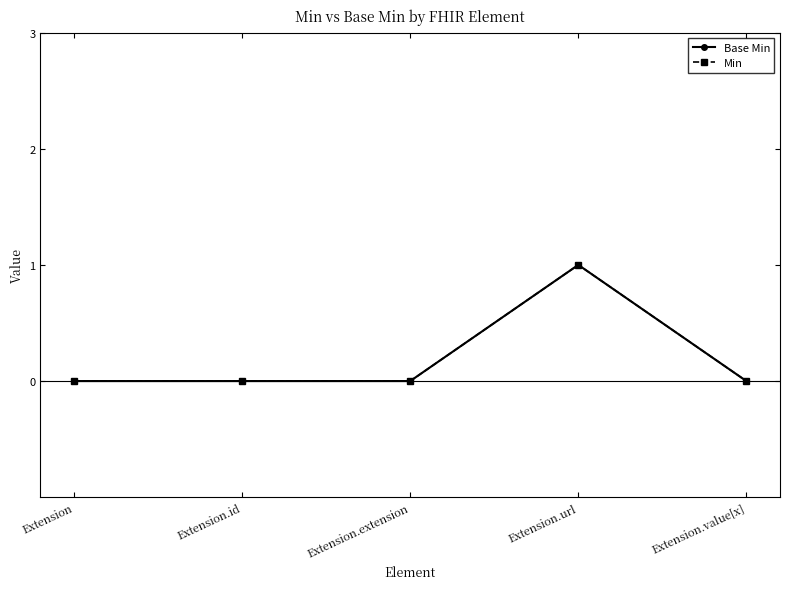

Count the number of data series in this chart.

2